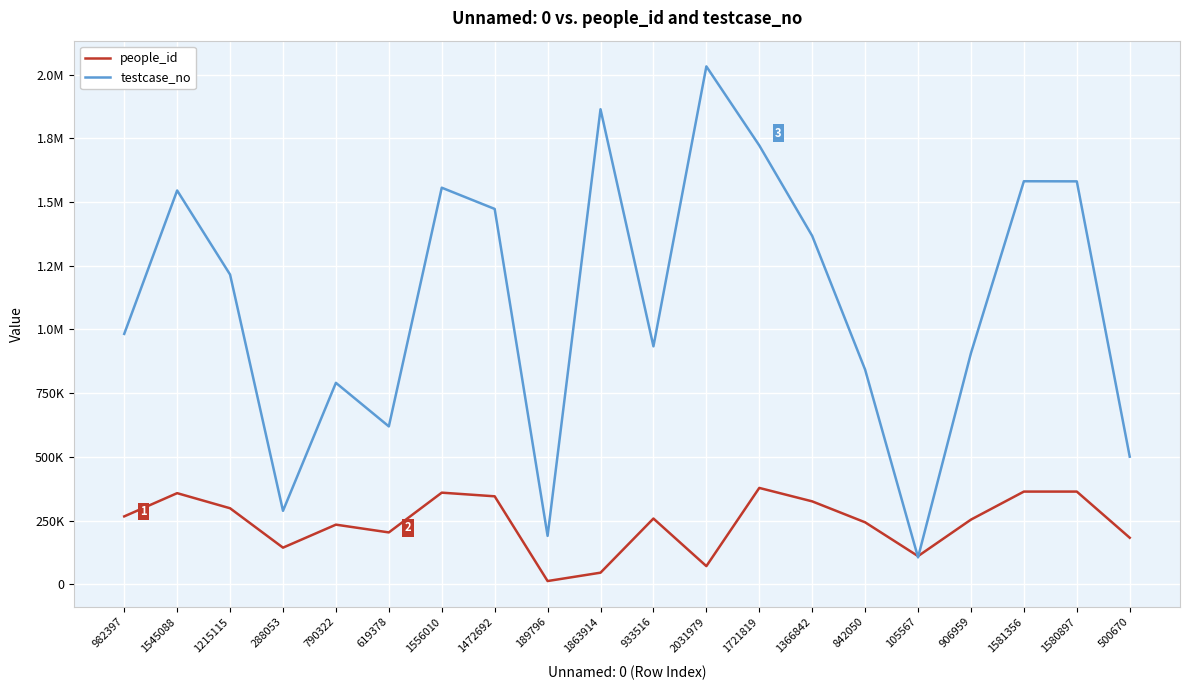

Reading left to right, extract all data points from this chart.

people_id: 266289	357461	298173	143615	233859	203394	359411	345078	12603	45420	257860	71096	377979	325258	243052	110351	253632	363608	363605	182474
testcase_no: 982398	1545089	1215116	288054	790323	619379	1556011	1472693	189797	1863915	933517	2031980	1721820	1366843	842051	105568	906960	1581357	1580898	500671